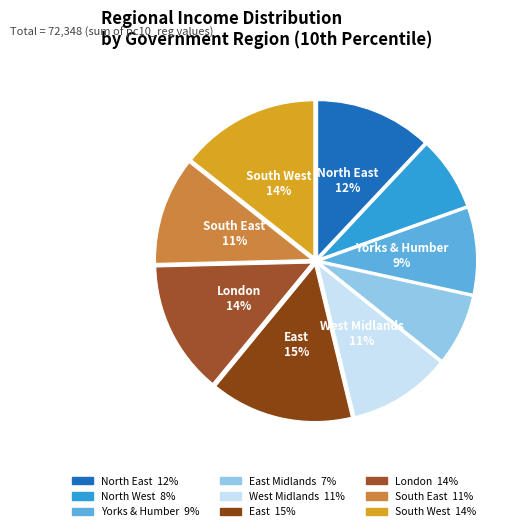

Rank the categories by value from lowest to highest.

East Midlands, North West, Yorks & Humber, West Midlands, South East, North East, London, South West, East